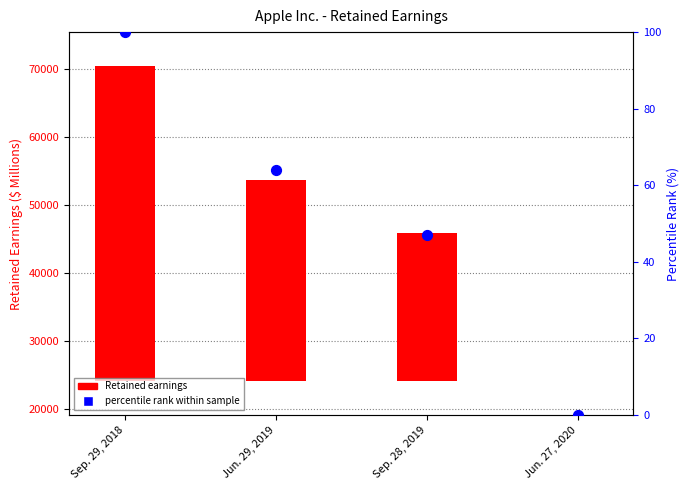

Which series reaches the maximum Y coordinate?

Retained earnings